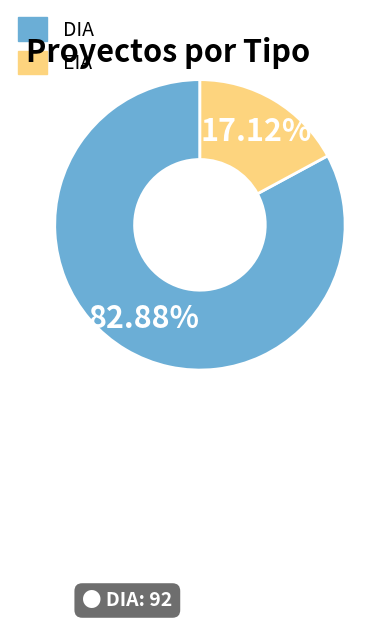

Which slice is the smallest?

EIA